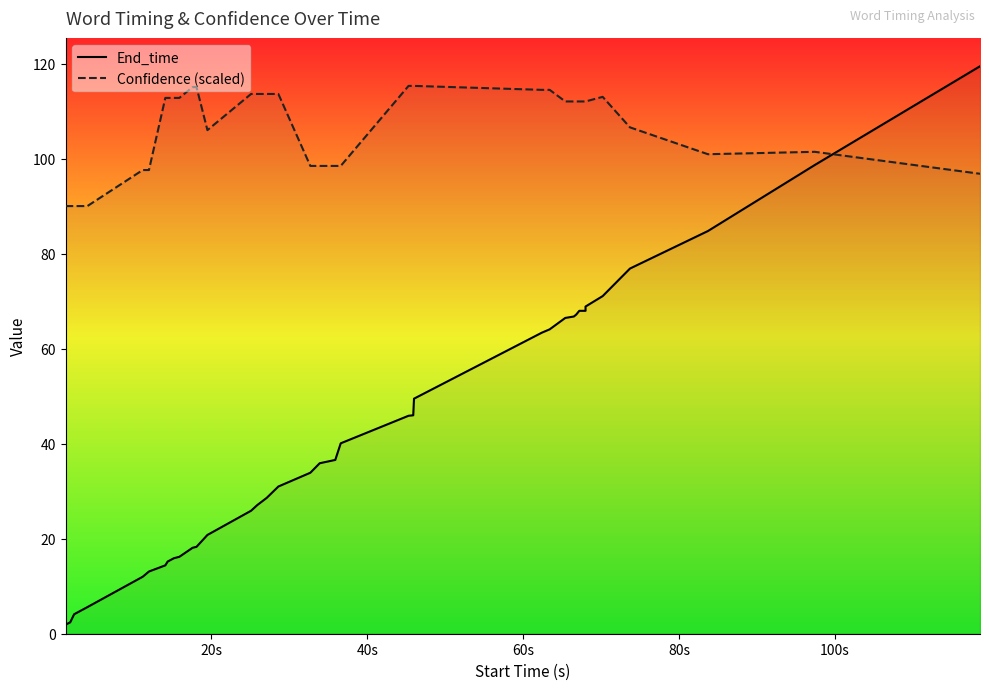

Rank the series by their maximum value, from highest to lowest.

End_time, Confidence (scaled)